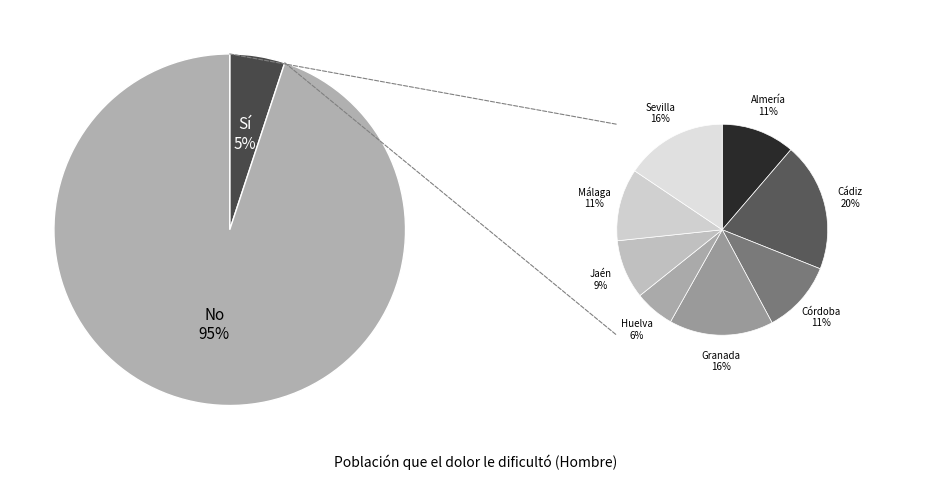

What is the total percentage of No and Sí?

100.0%